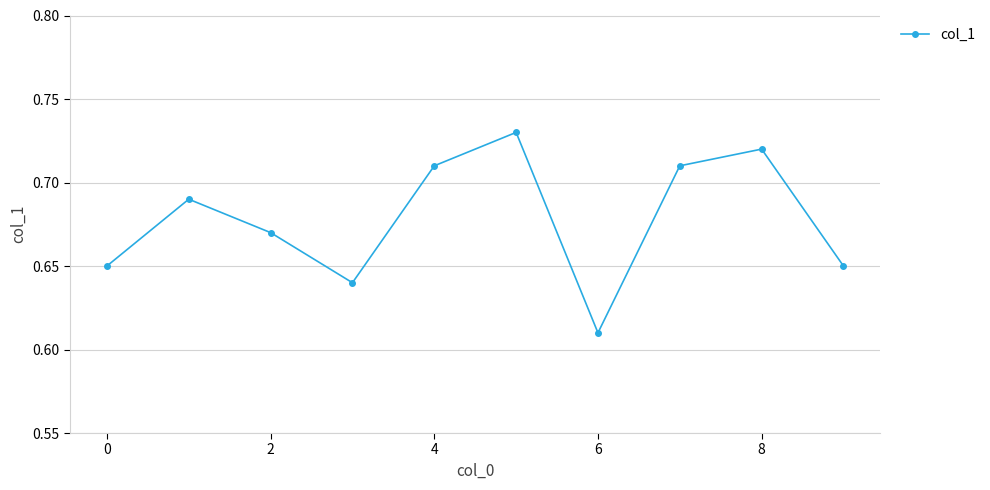

Count the values in the range 0 to 1.

10